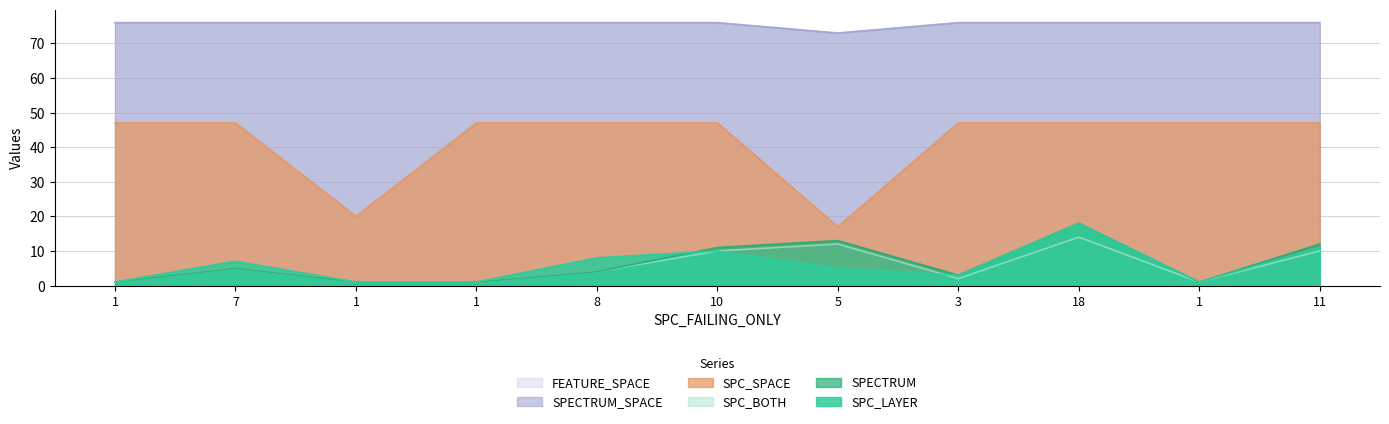

True or false: FEATURE_SPACE has more than 2 points higher than both neighbors.

False